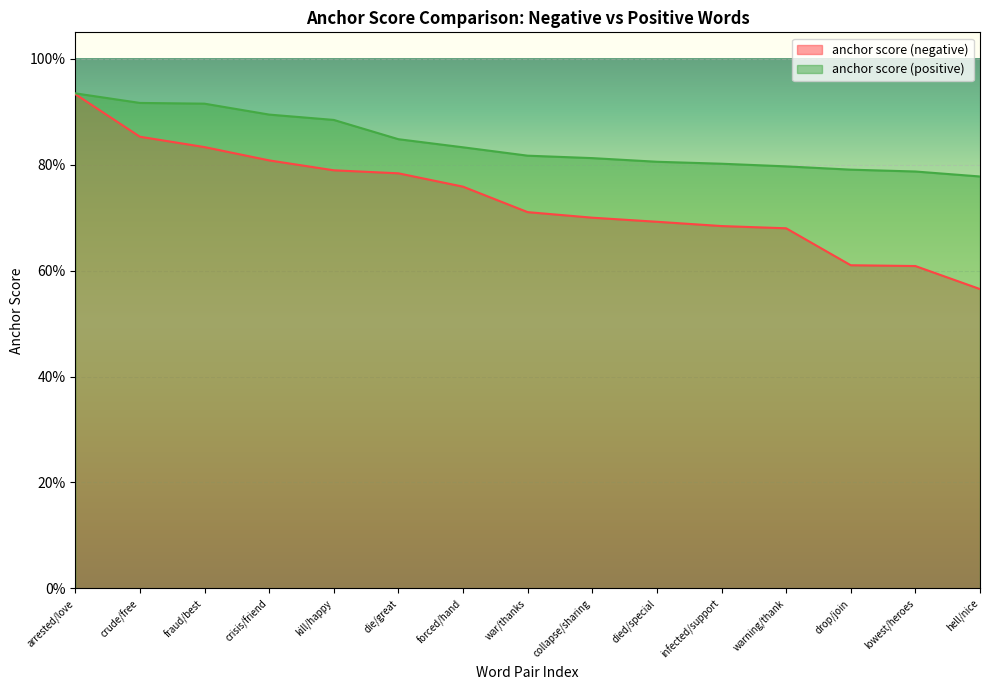

What is the difference between the anchor score (negative) values at collapse/sharing and arrested/love?

0.2